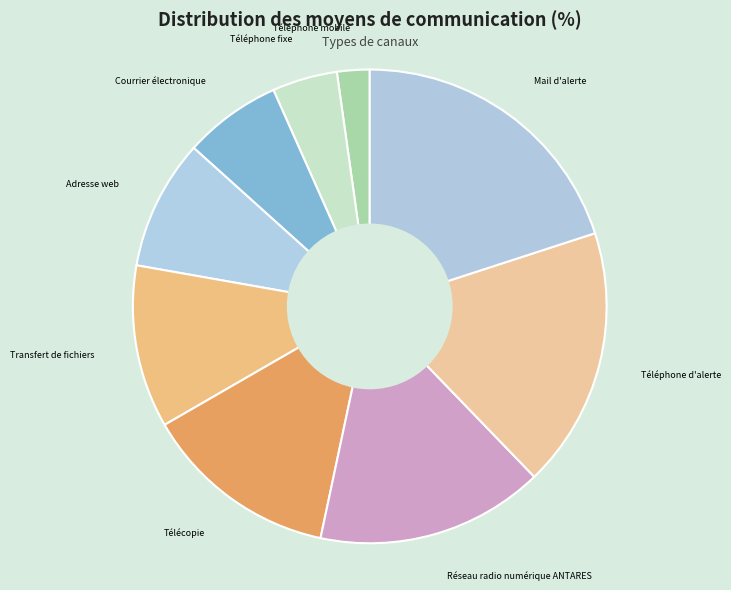

Which slice is the largest?

Mail d'alerte